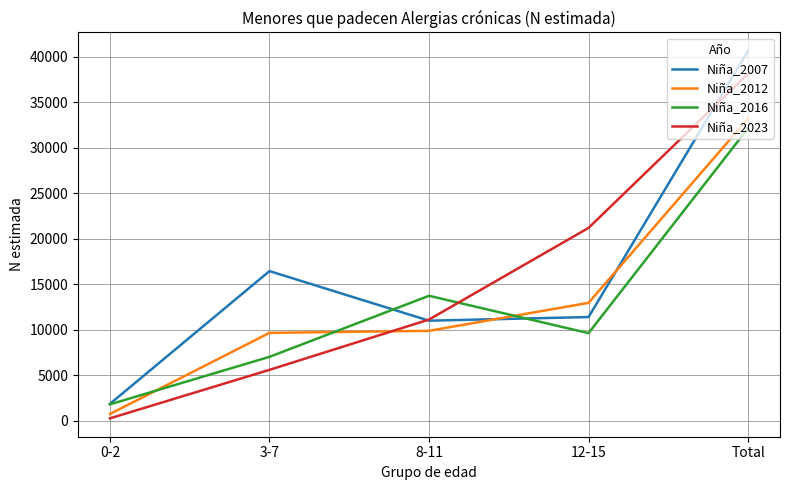

Where is the first local minimum for Niña_2007?

8-11